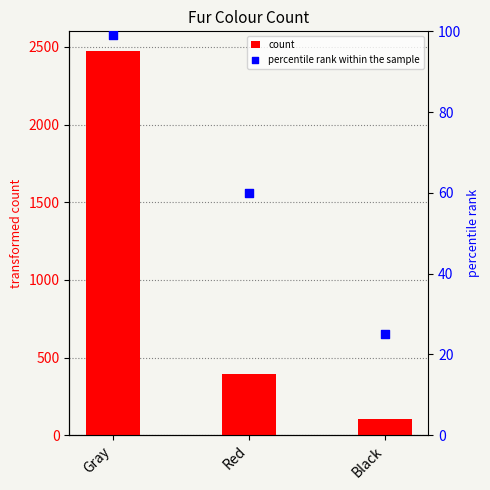

At how many categories does at least one series exceed 1998?

1